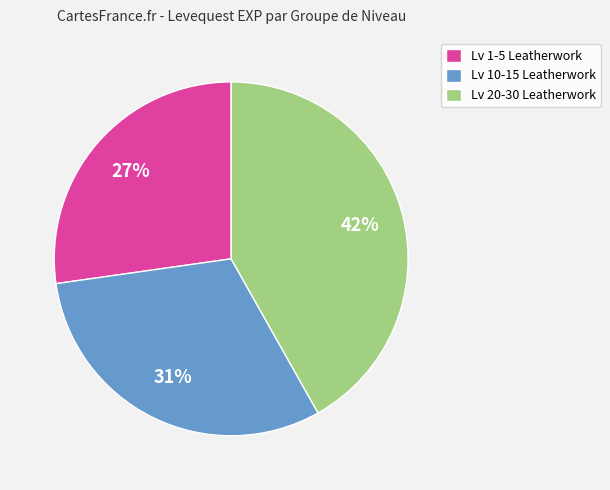

To the nearest percent, what is the difference between the Lv 10-15 Leatherwork and Lv 1-5 Leatherwork slice percentages?

4%